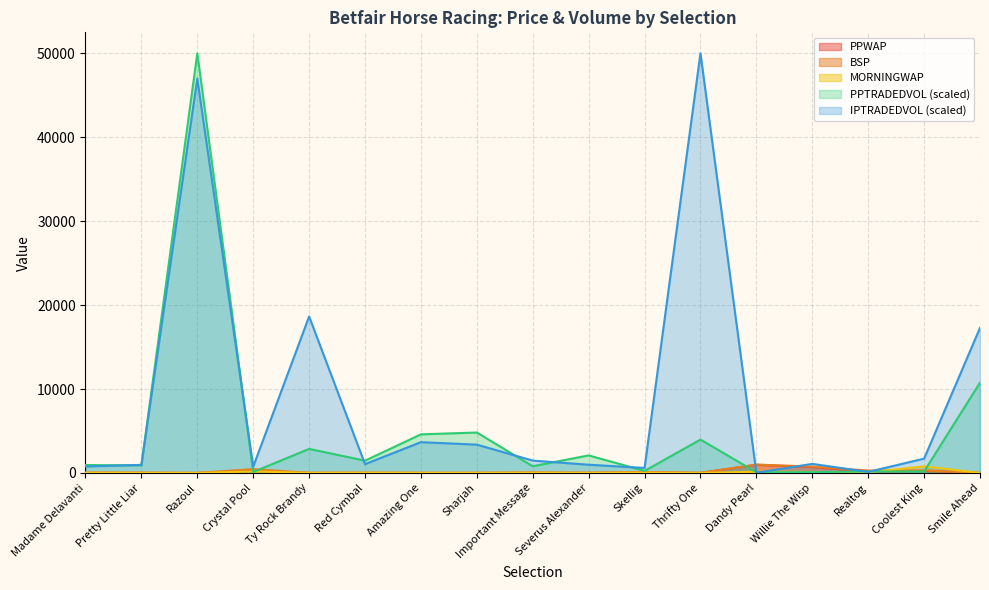

The BSP series shows 1.4 at Smile Ahead. True or false?

False